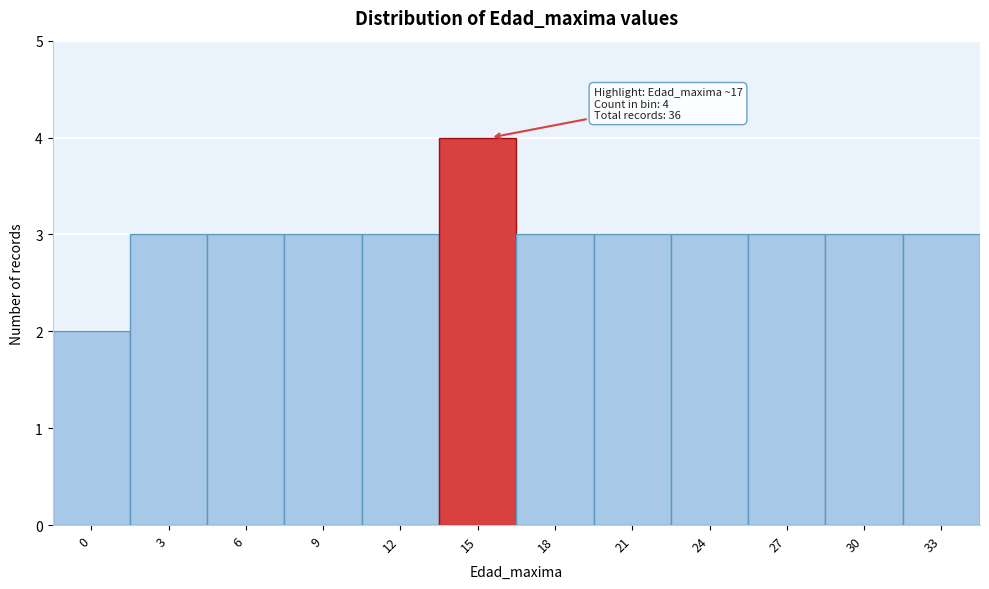

Reading right to left, what are all the values shown in this chart?

3	3	3	3	3	3	4	3	3	3	3	2